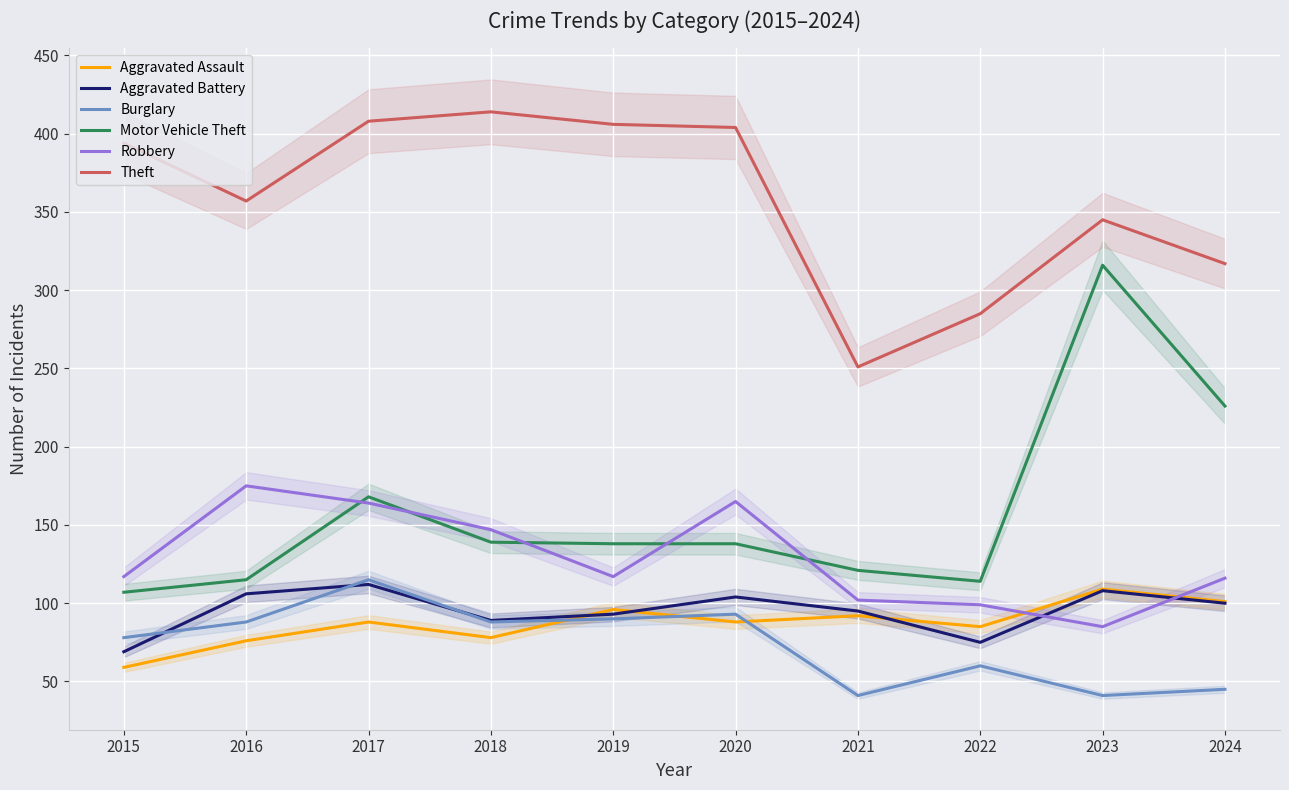

Which series has the largest range (max minus min)?

Motor Vehicle Theft